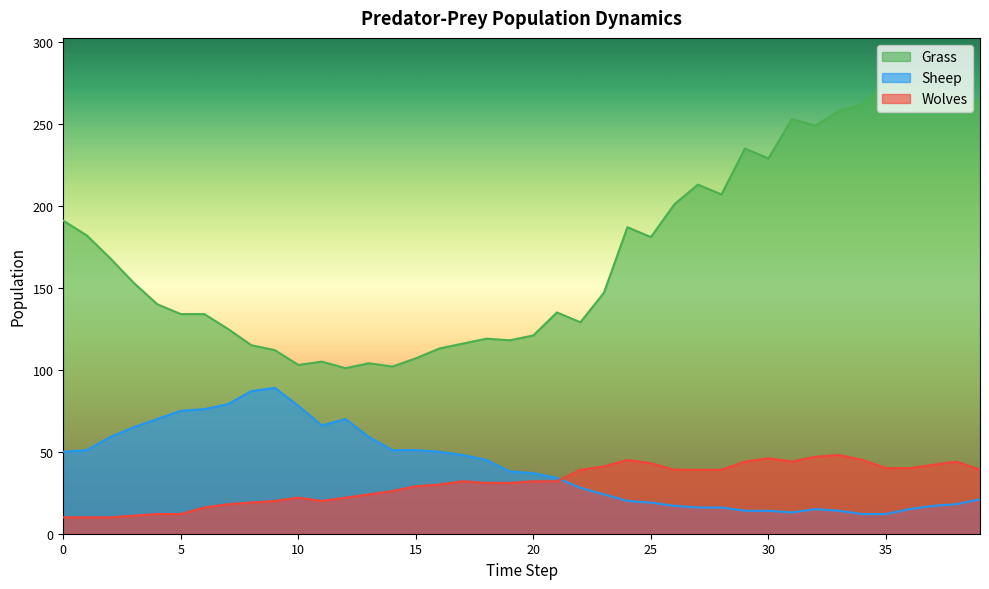

Which series has the largest range (max minus min)?

Grass